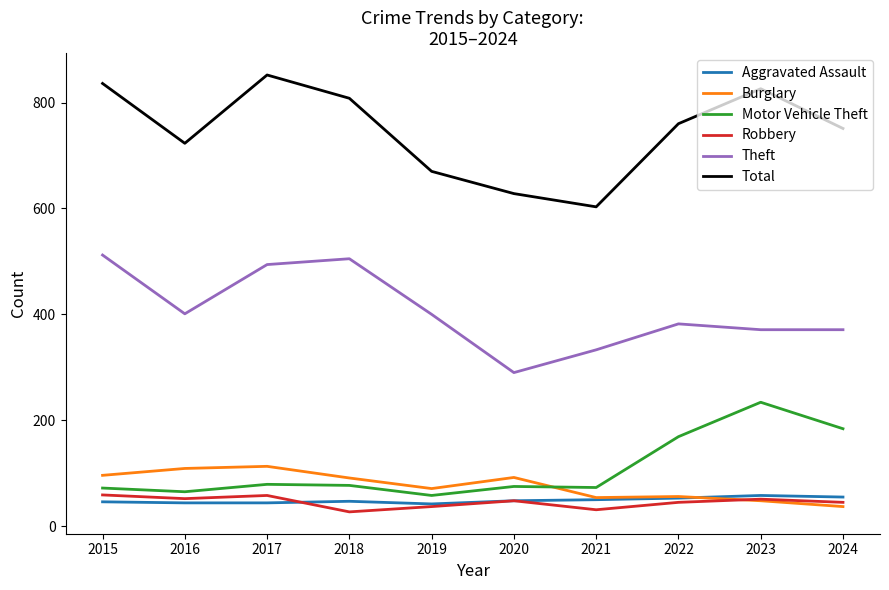

How many lines are shown in the chart?

6